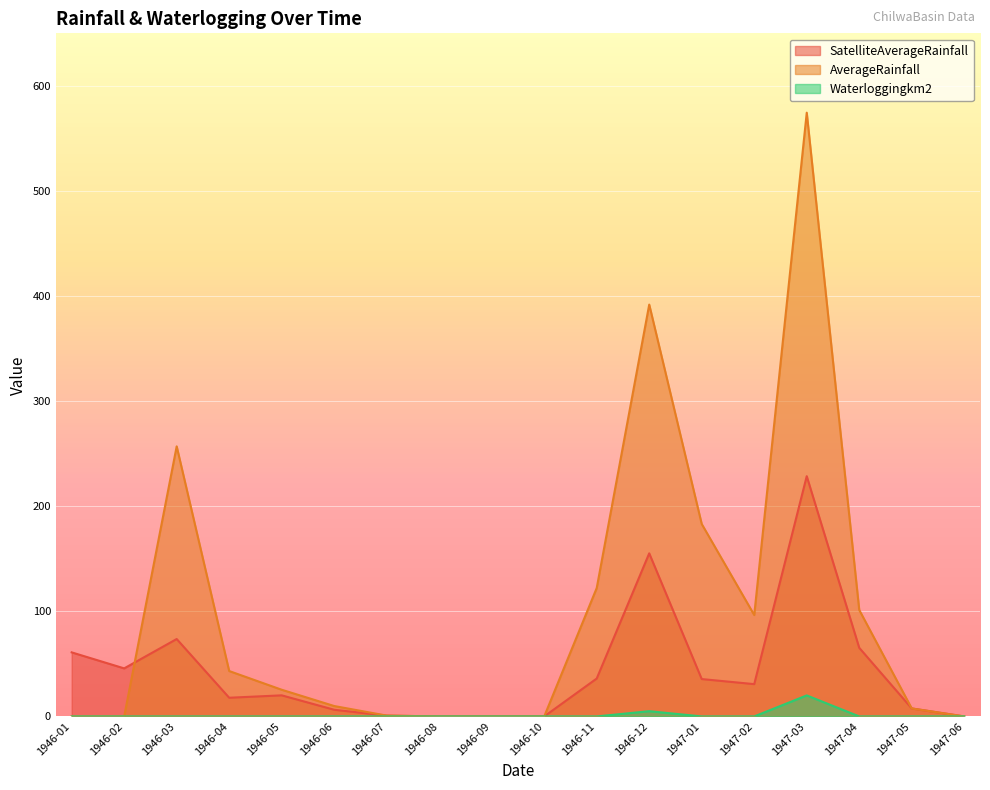

Rank the categories by AverageRainfall value from highest to lowest.

1947-03, 1946-12, 1946-03, 1947-01, 1946-11, 1947-04, 1947-02, 1946-04, 1946-05, 1946-06, 1947-05, 1946-07, 1946-01, 1946-02, 1946-08, 1946-09, 1946-10, 1947-06